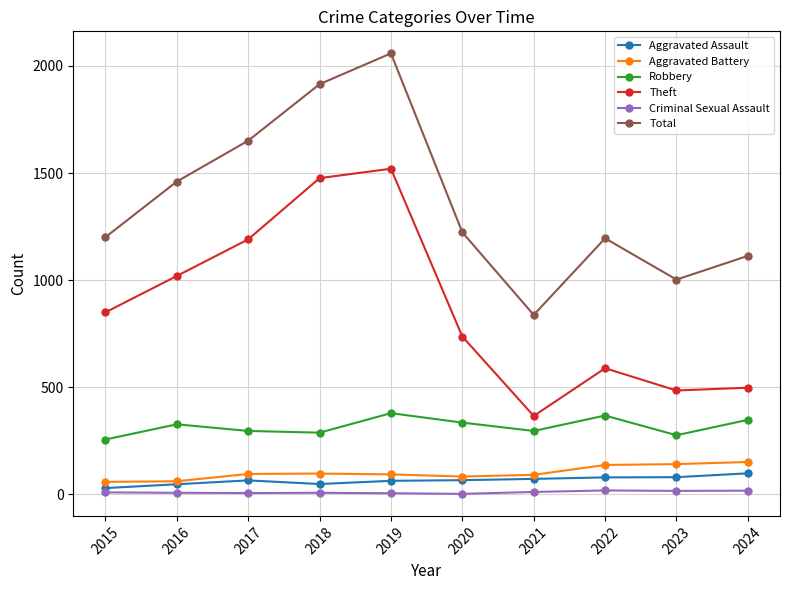

True or false: Total and Aggravated Assault intersect in this chart.

False